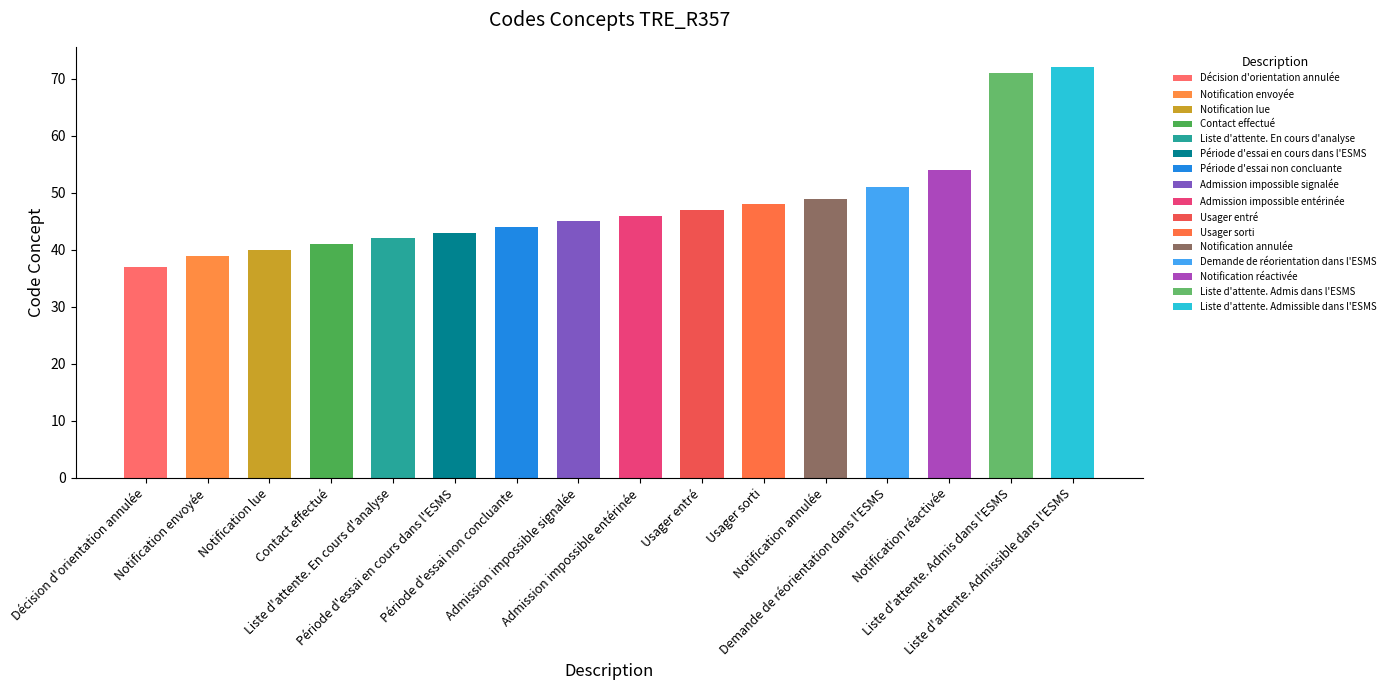

List the labels in order of value, smallest first.

Décision d'orientation annulée, Notification envoyée, Notification lue, Contact effectué, Liste d'attente. En cours d'analyse, Période d'essai en cours dans l'ESMS, Période d'essai non concluante, Admission impossible signalée, Admission impossible entérinée, Usager entré, Usager sorti, Notification annulée, Demande de réorientation dans l'ESMS, Notification réactivée, Liste d'attente. Admis dans l'ESMS, Liste d'attente. Admissible dans l'ESMS